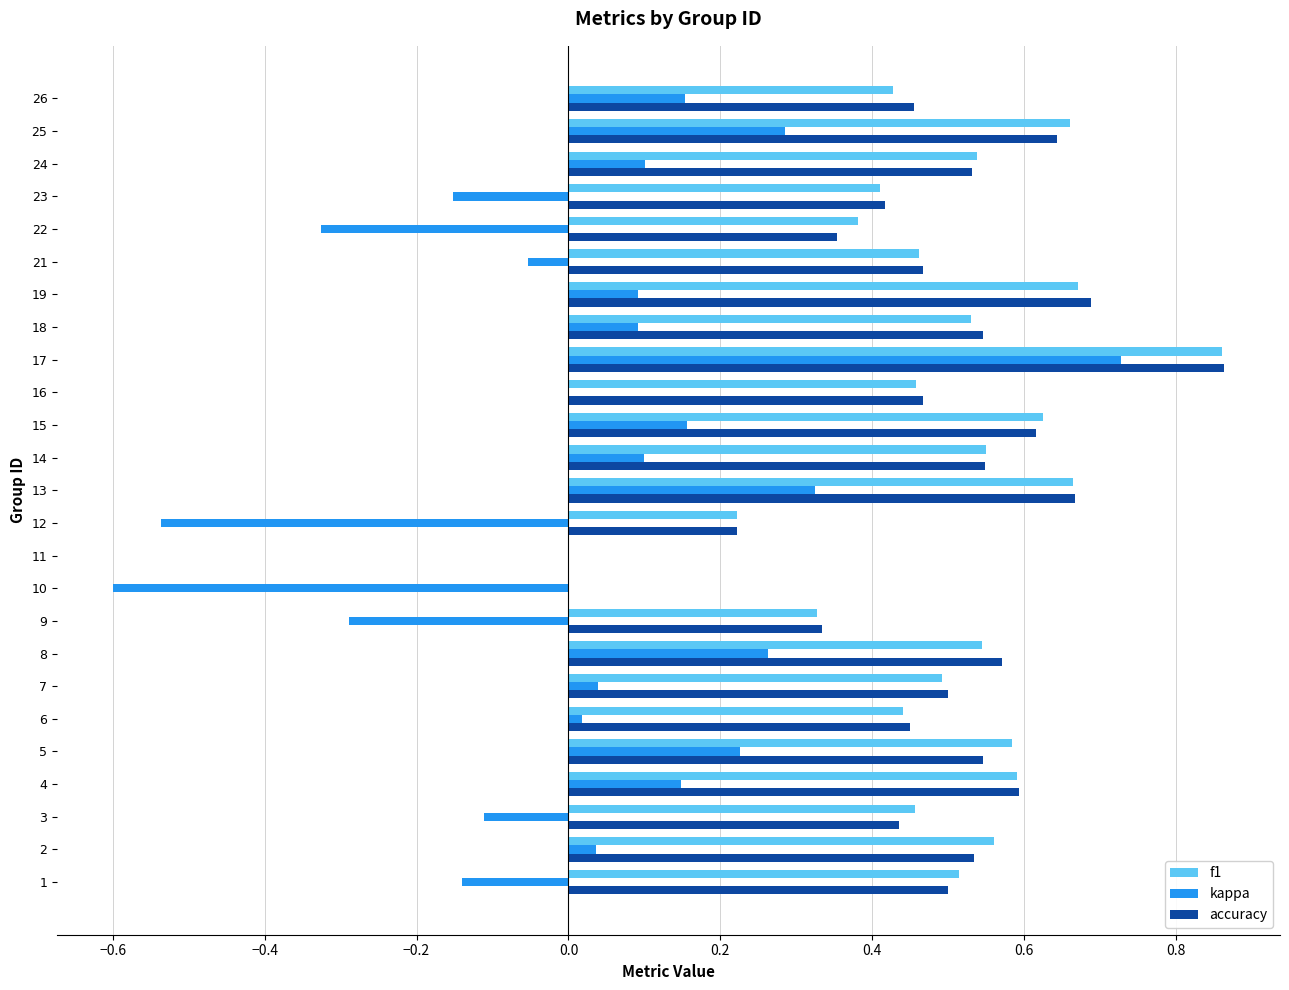

What is the total value across all series at 14?

1.2